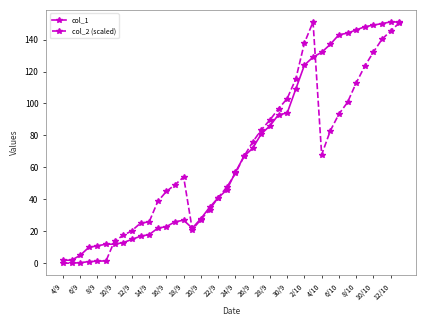

At how many categories does at least one series exceed 121?

12